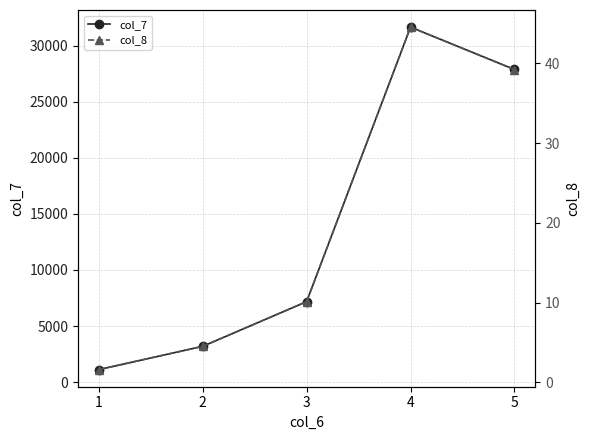

Is this an area chart (filled region under the line)?

No